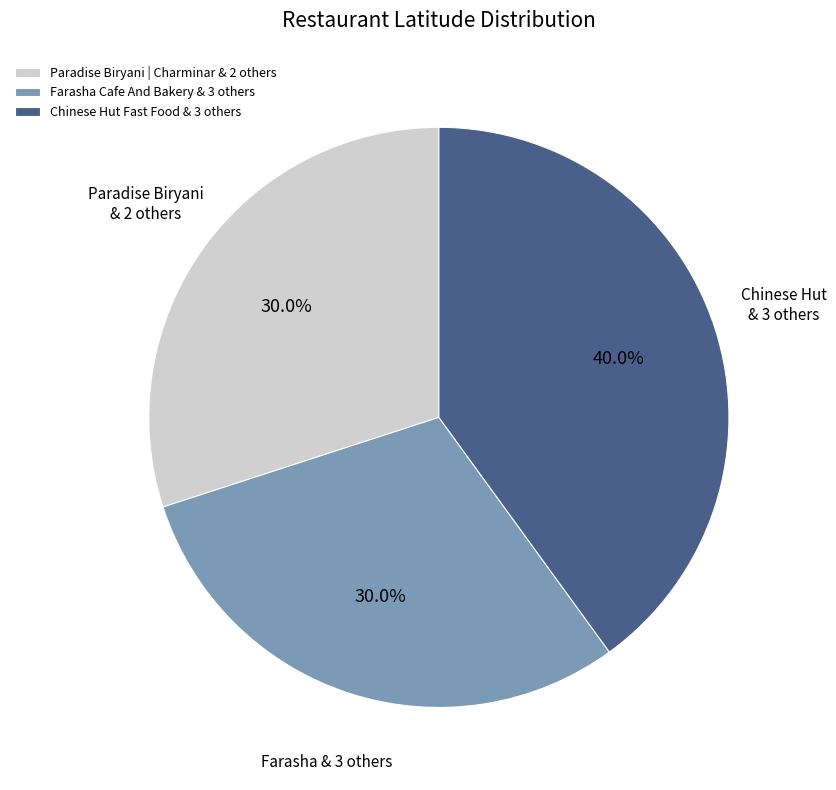

What is the total percentage of Farasha Cafe And Bakery & 3 others and Chinese Hut Fast Food & 3 others?

70.0%